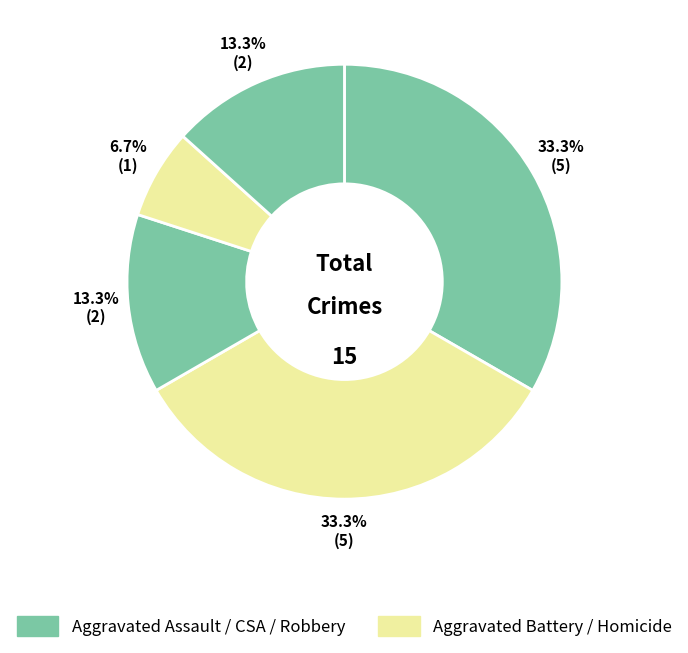

Which slice is the smallest?

Homicide